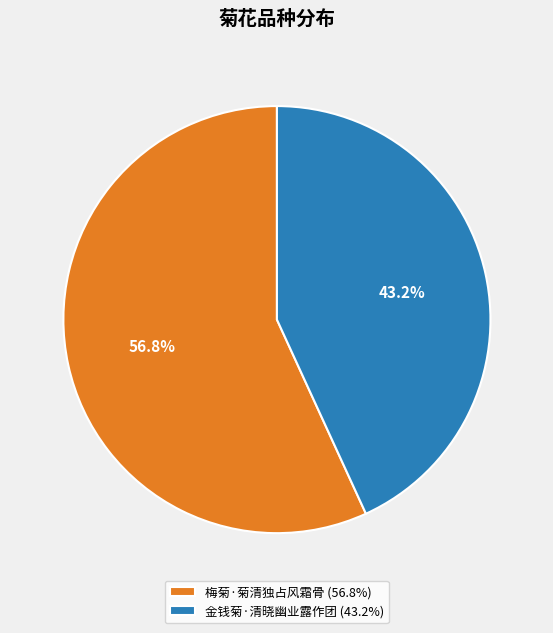

True or false: 金钱菊·清晓幽业露作团 accounts for 43% of the total.

True